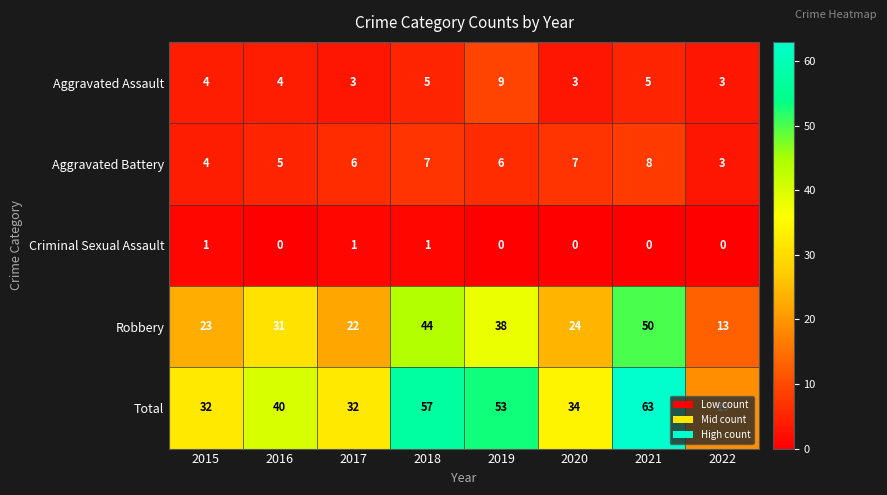

The Total series shows 88 at 2018. True or false?

False